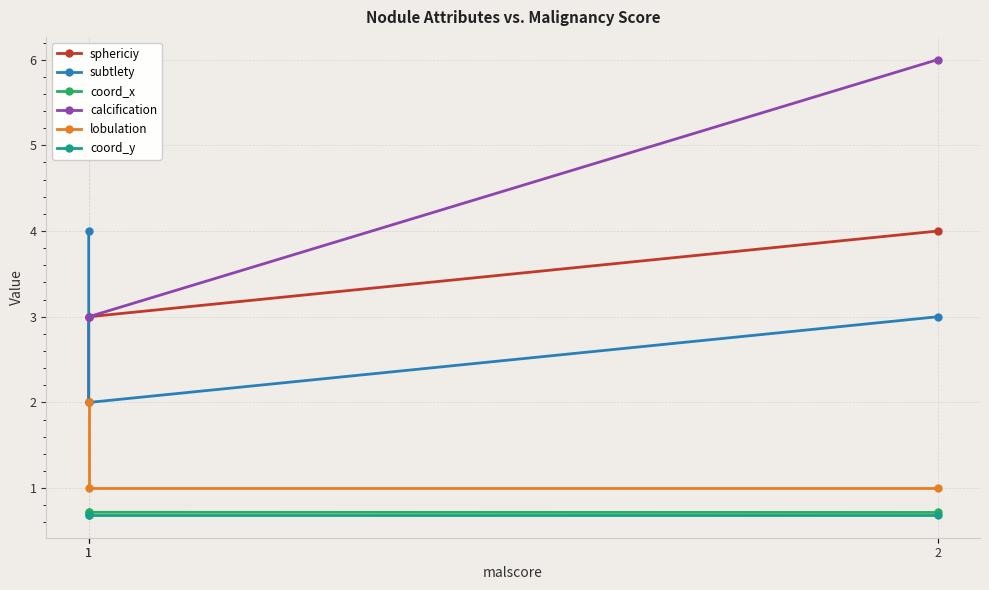

At which category does the chart reach its minimum across all series?

1